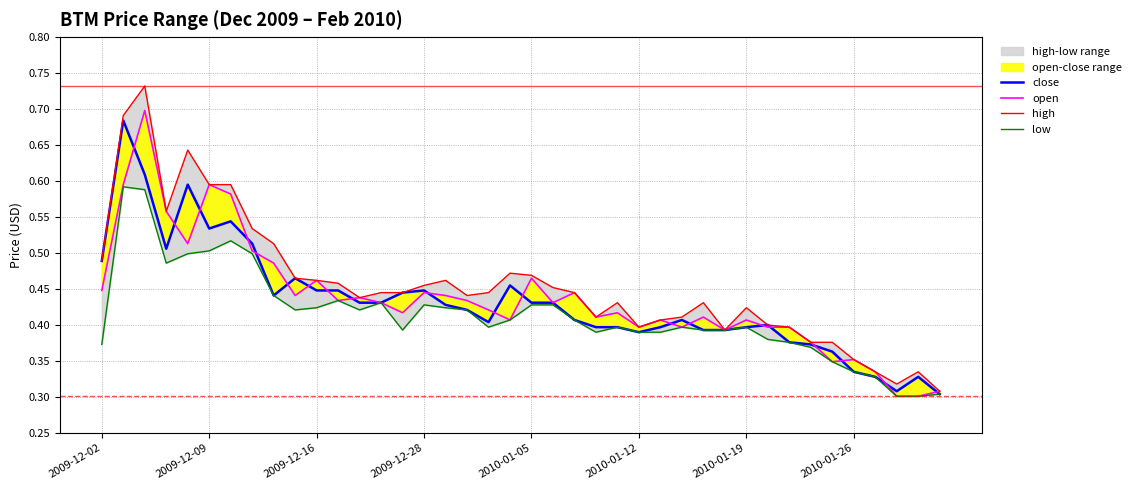

True or false: close and high cross at least once.

False